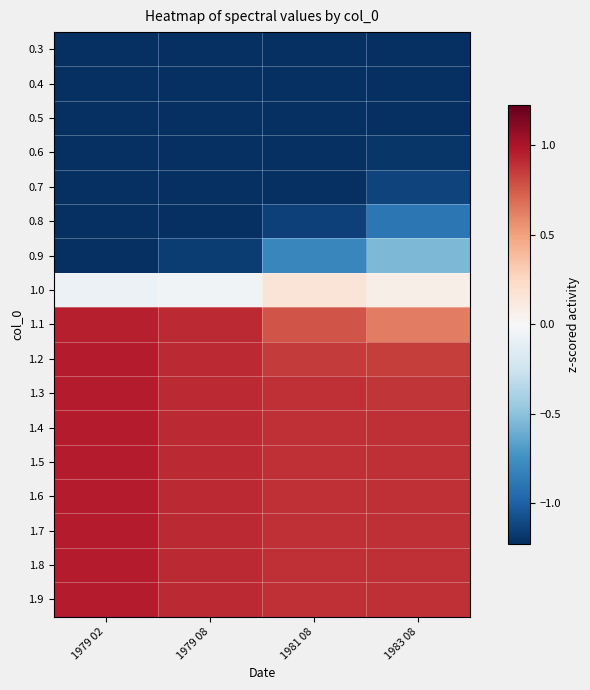

List the series in order of their peak value, lowest first.

0.3, 0.4, 0.5, 0.6, 0.7, 0.8, 0.9, 1.0, 1.1, 1.2, 1.3, 1.4, 1.5, 1.6, 1.7, 1.8, 1.9